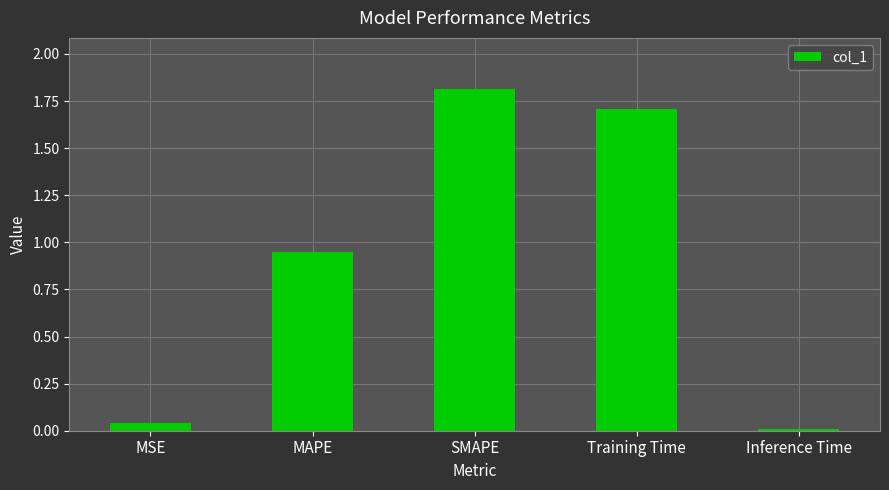

How many bars are there in total?

5